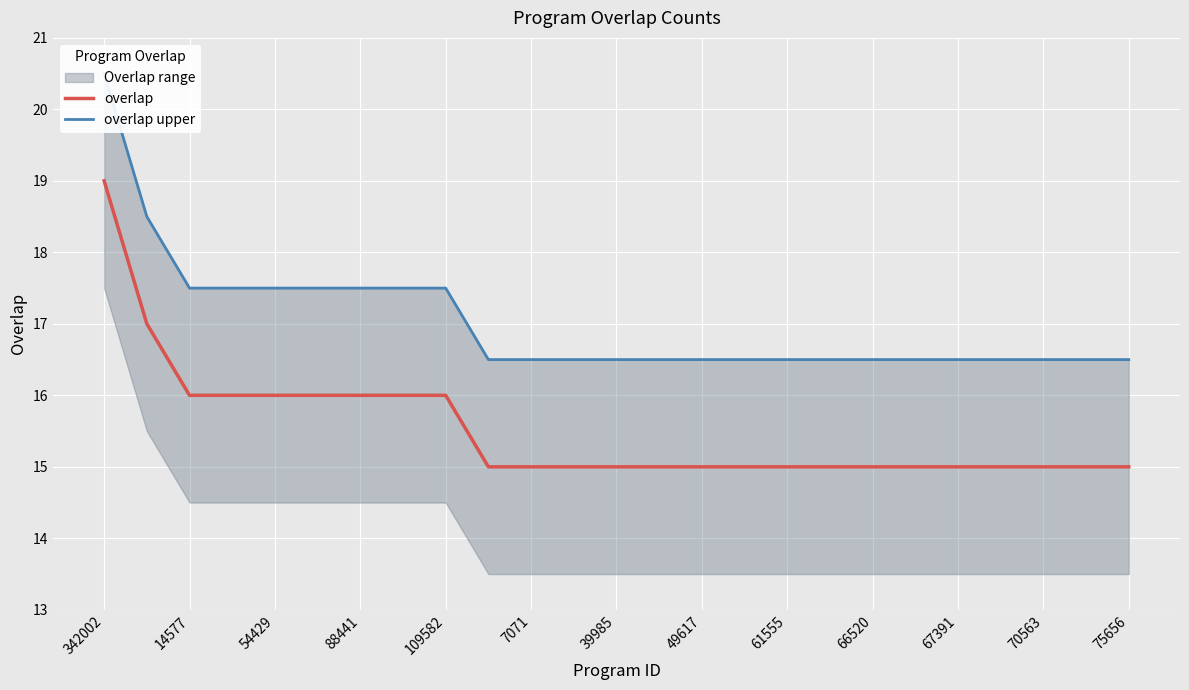

What is the sum of all overlap upper values?

425.5